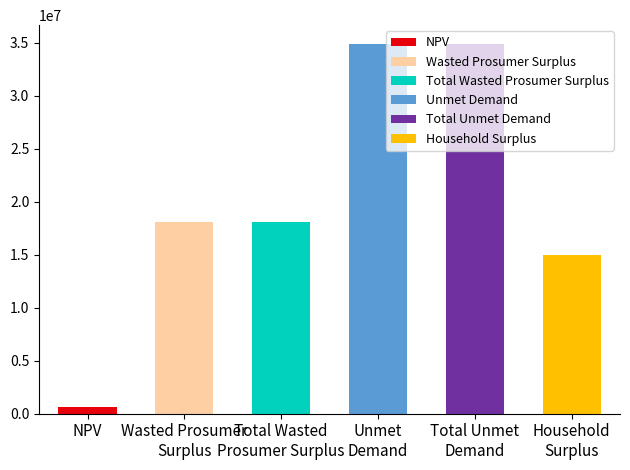

What is the difference between the maximum and minimum values?

34336839.9